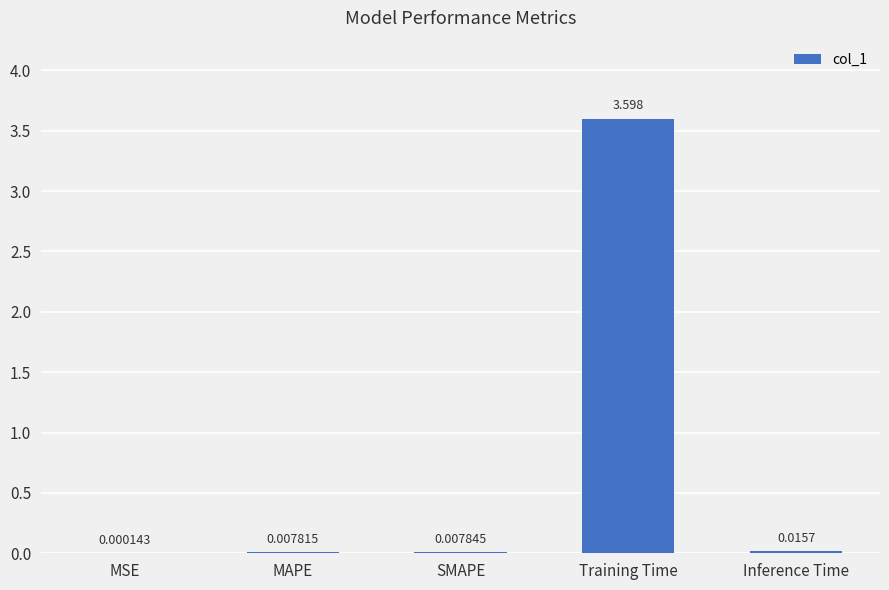

Between MAPE and Training Time, which is larger?

Training Time